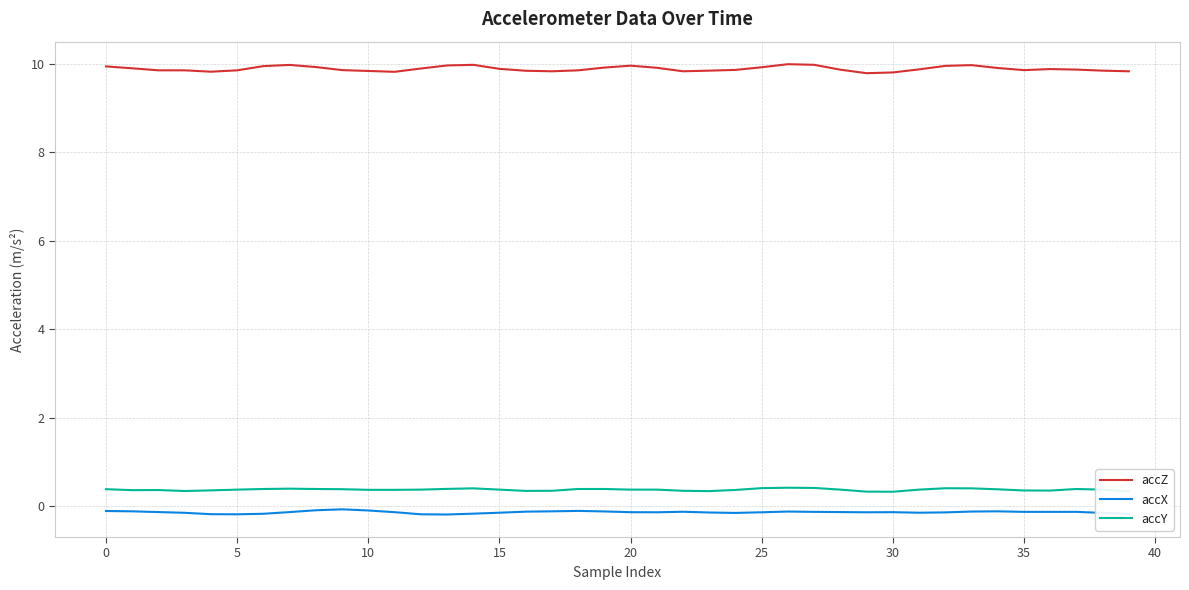

Count the number of categories in the chart.

40